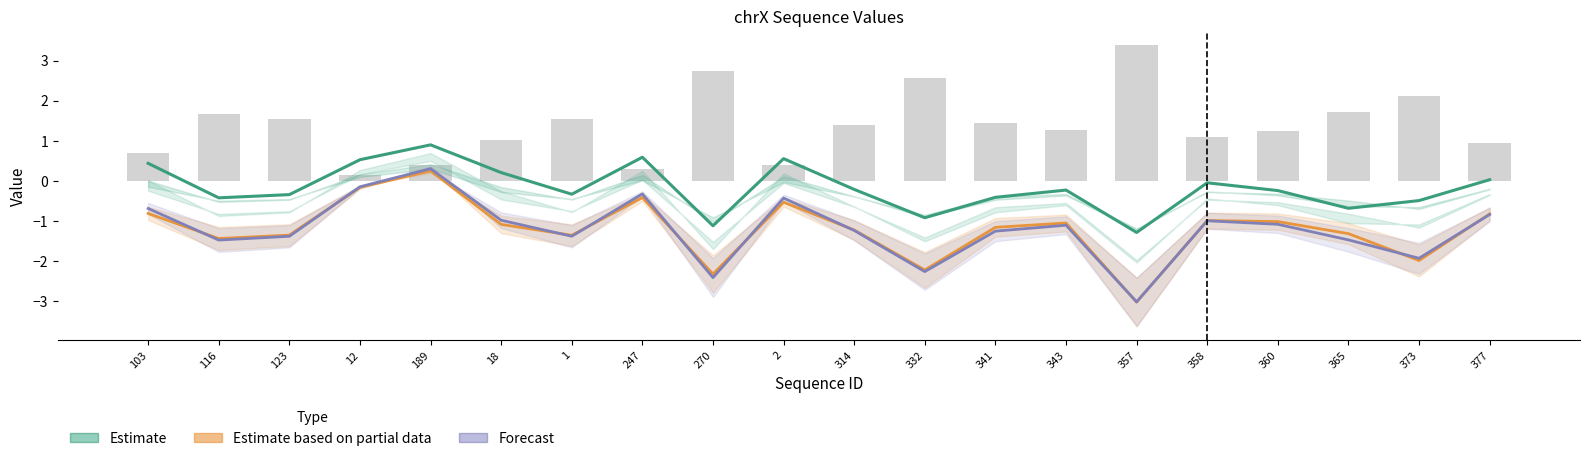

What is the label of the 7th bar from the right?

343